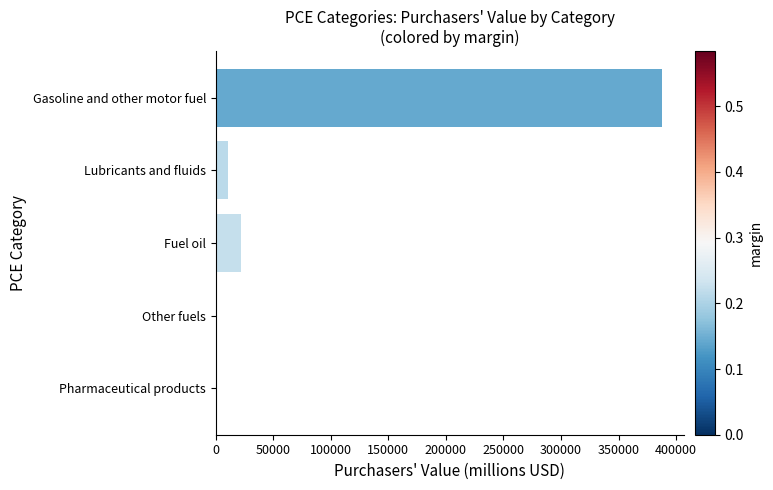

Is it true that the value at Gasoline and other motor fuel is 387563?

True